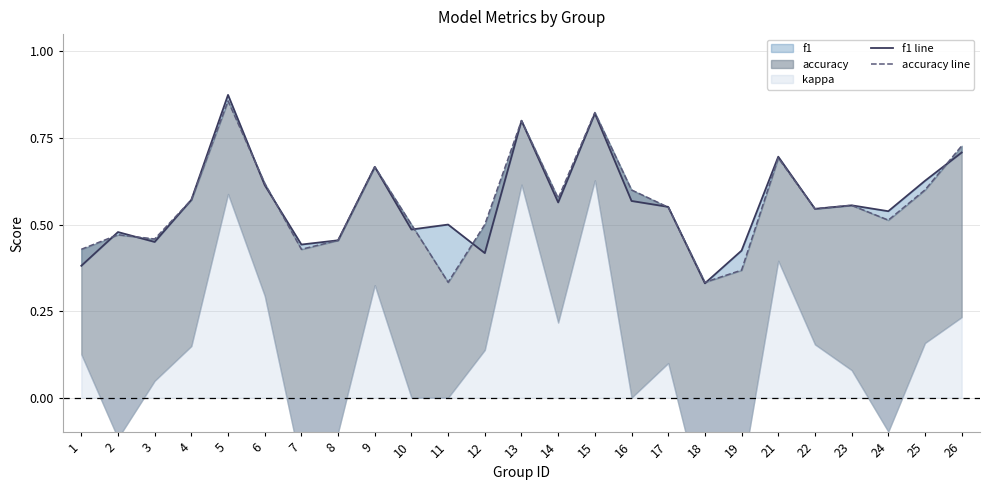

How many interior local valleys does the f1 line series have?

8